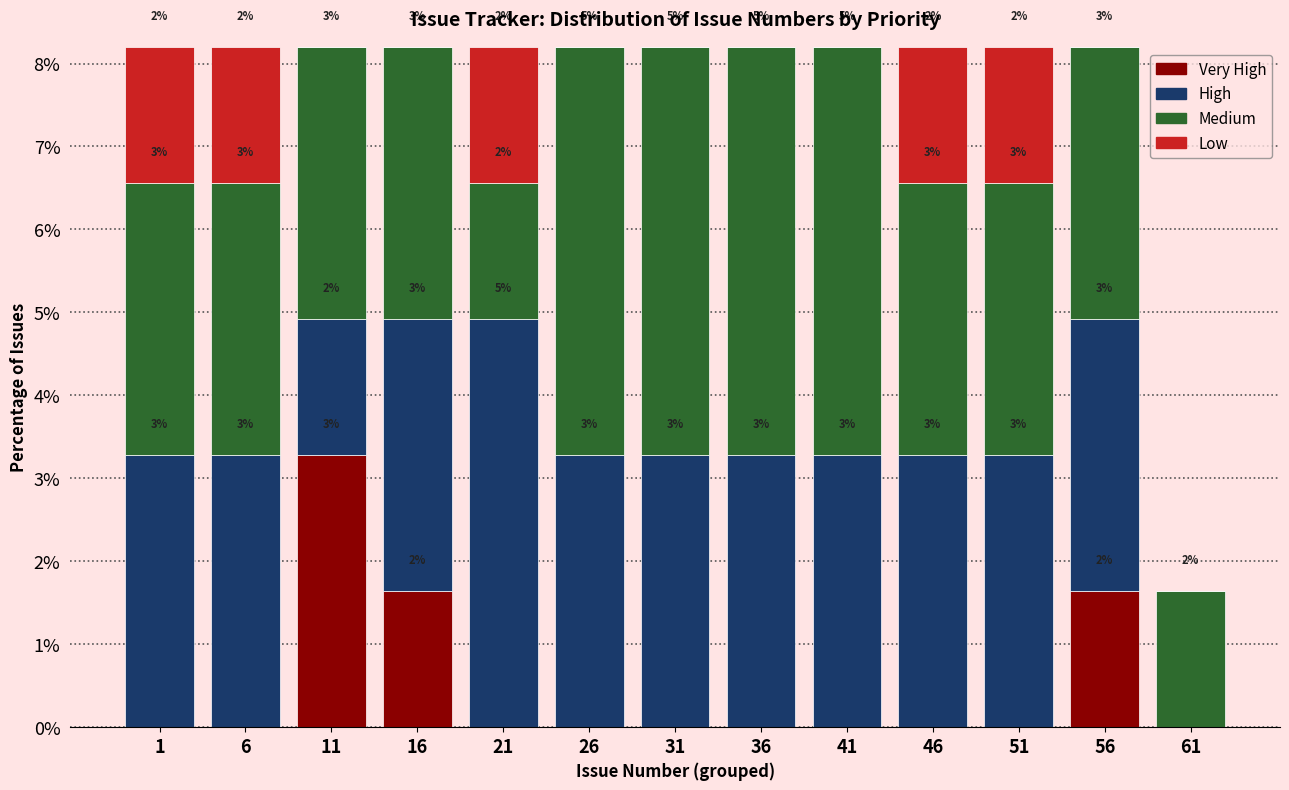

What are all the series names shown in the legend?

Very High, High, Medium, Low